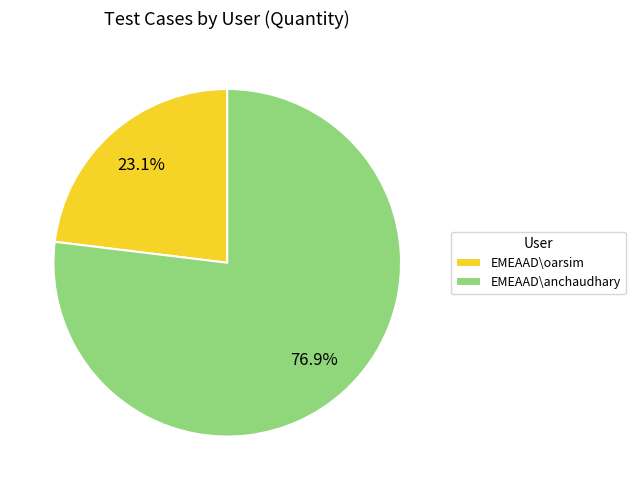

Between EMEAAD\anchaudhary and EMEAAD\oarsim, which is larger?

EMEAAD\anchaudhary